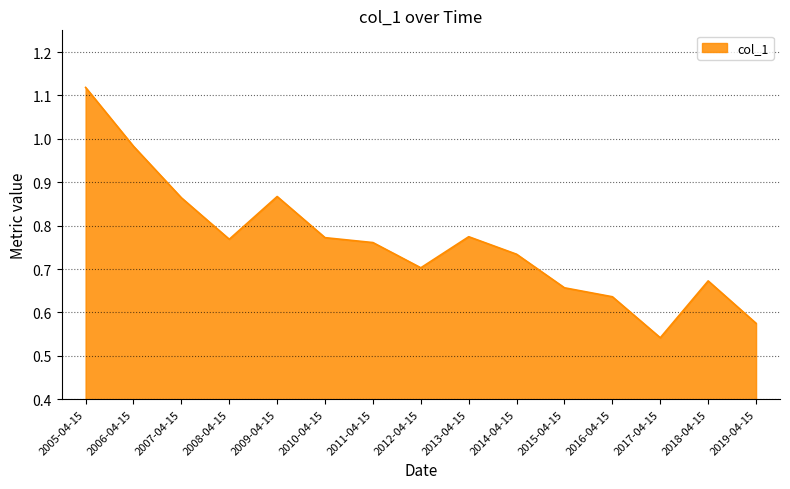

What is the sum of the values at 2014-04-15 and 2015-04-15?

1.4